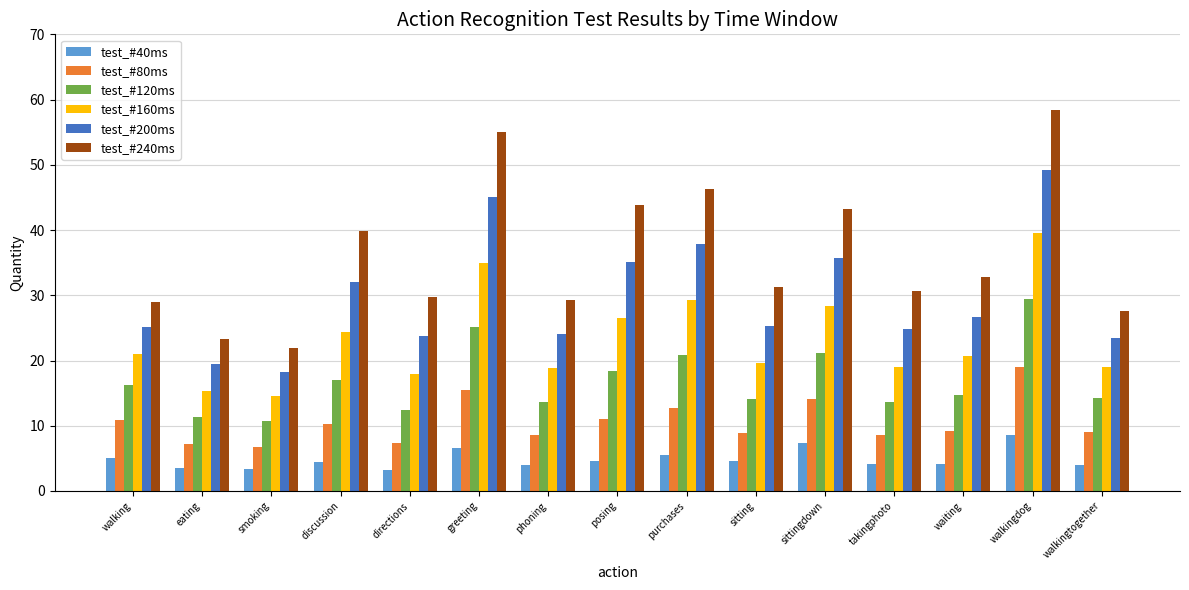

What is the maximum value for test_#40ms?

8.6